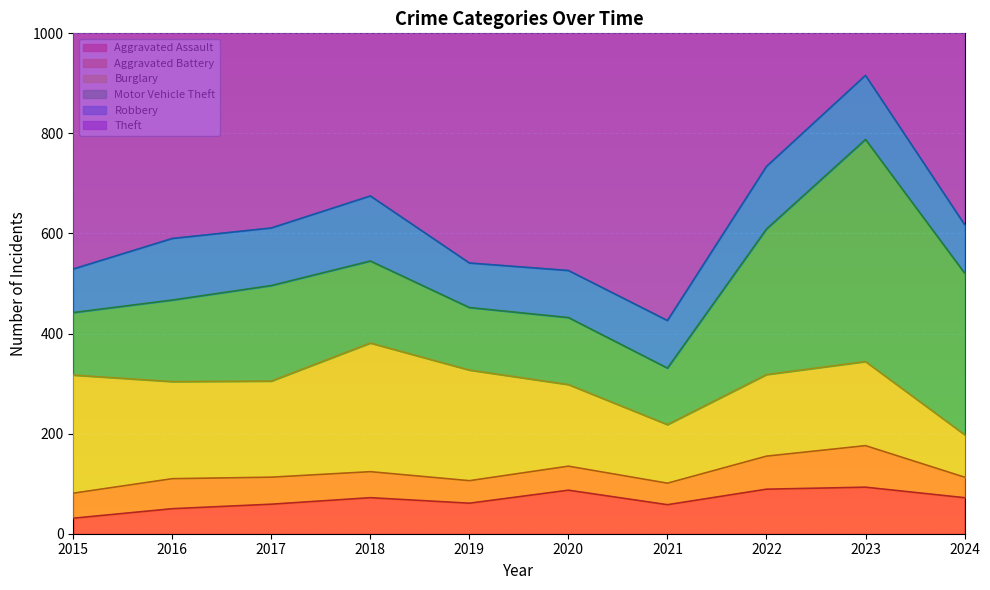

What is the sum of all Motor Vehicle Theft values?

2073